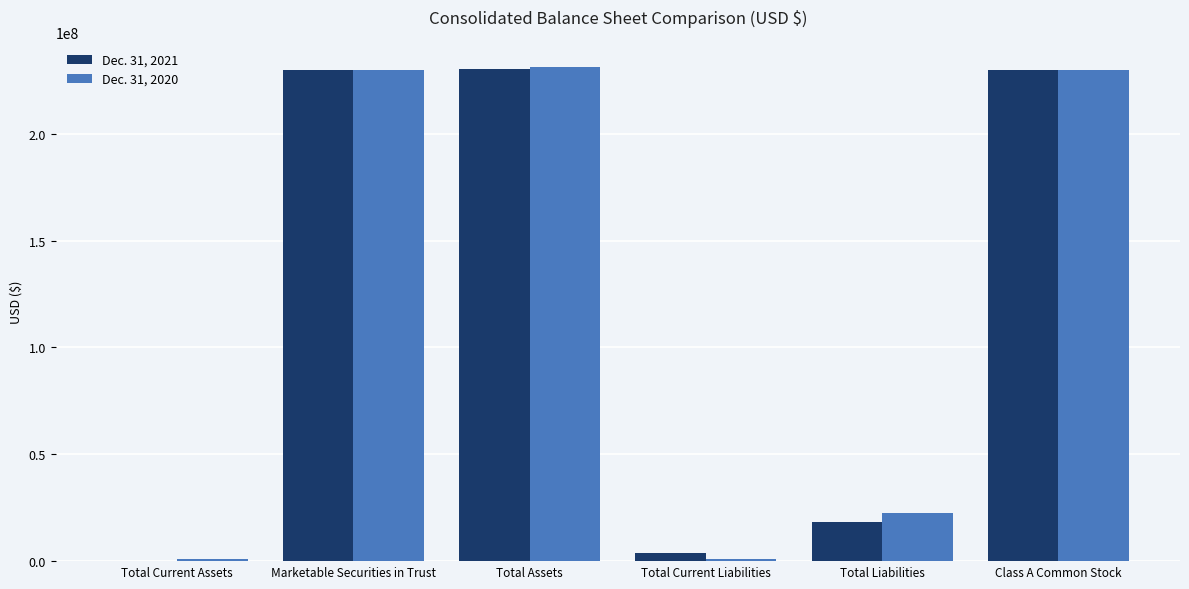

True or false: Dec. 31, 2021 has a value of 131795915 at Class A Common Stock.

False